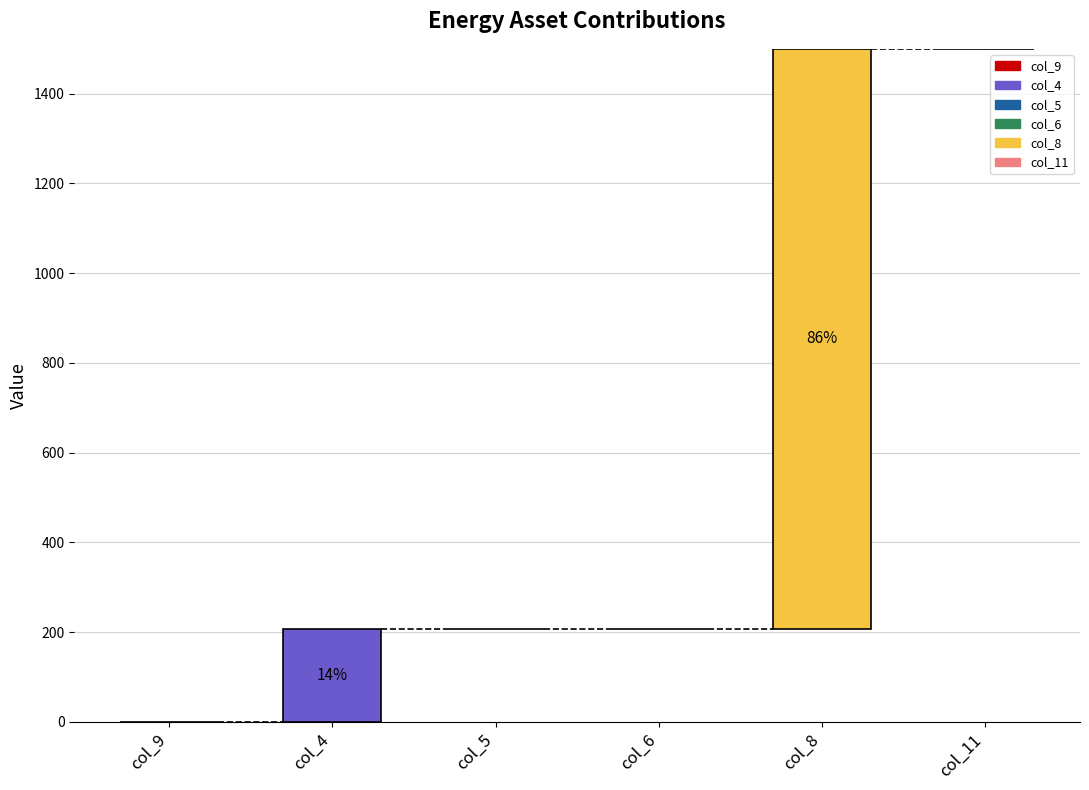

Does the chart contain any negative values?

No